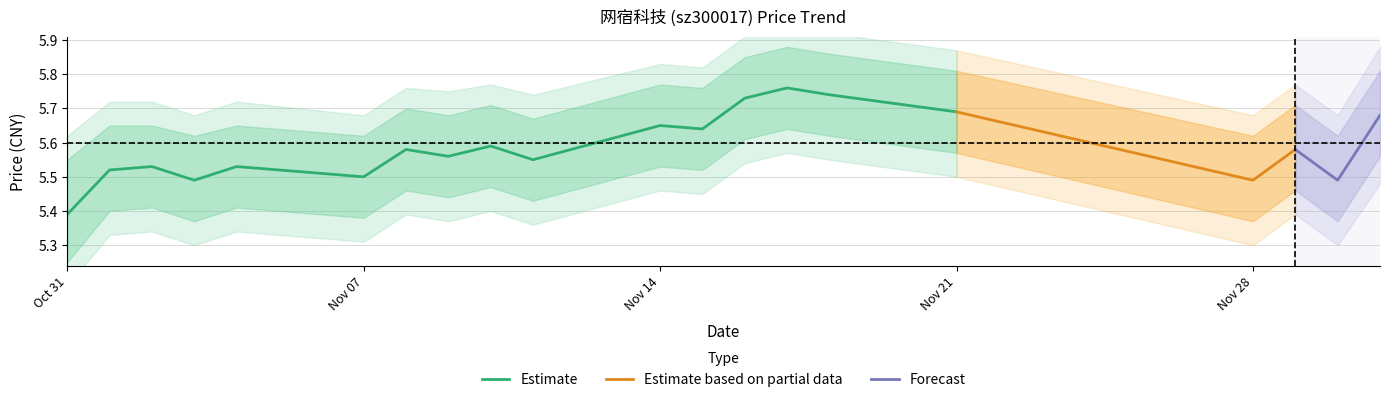

At which label does price_lower reach its peak?

2022-11-17